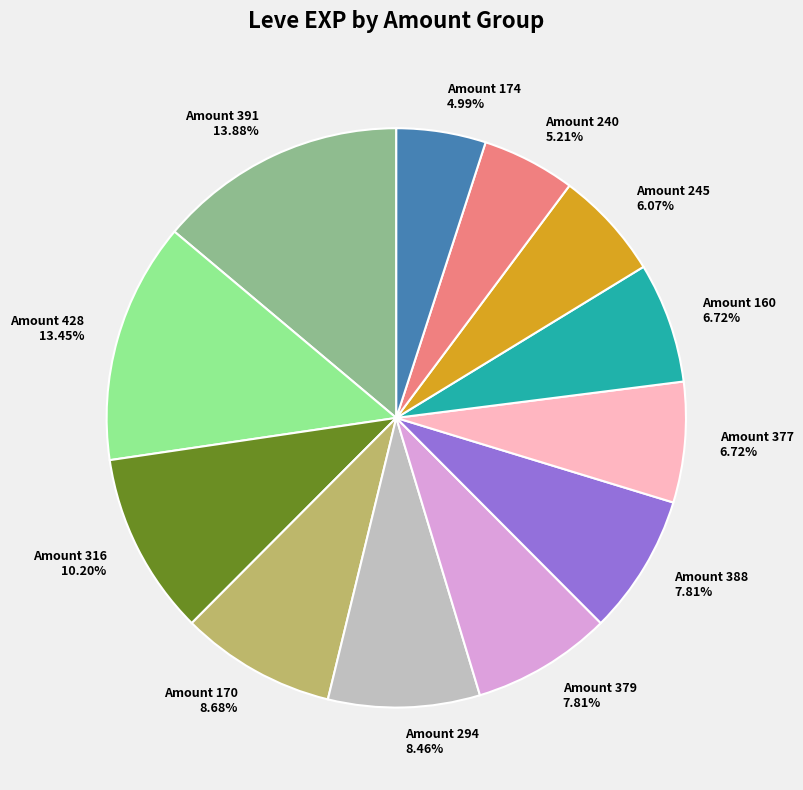

Is there a majority slice in this chart?

No